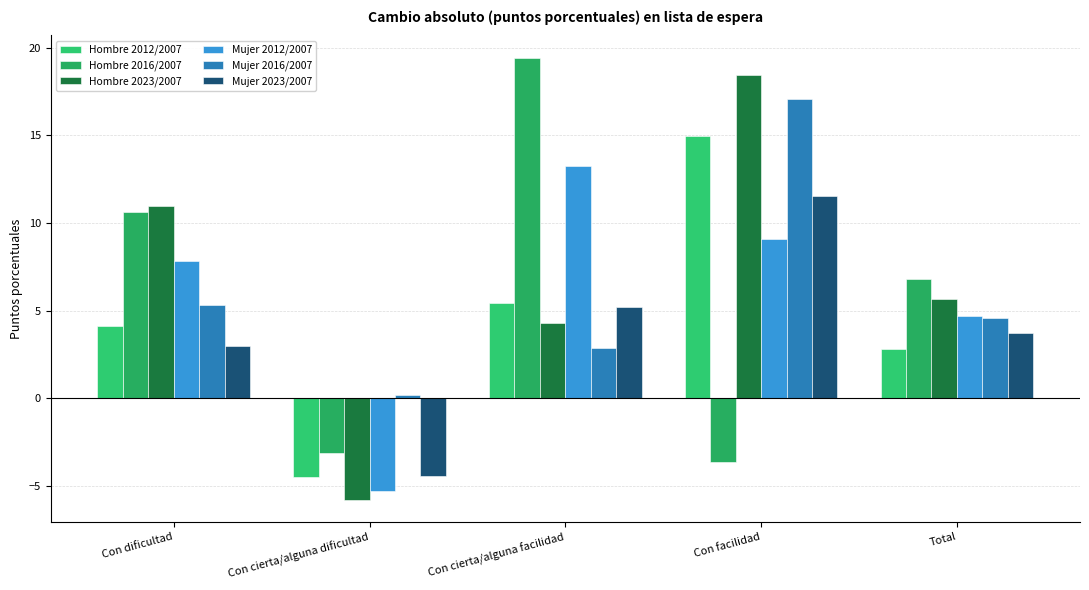

What is the difference between the maximum and second lowest values in the Mujer 2012/2007 series?

8.5